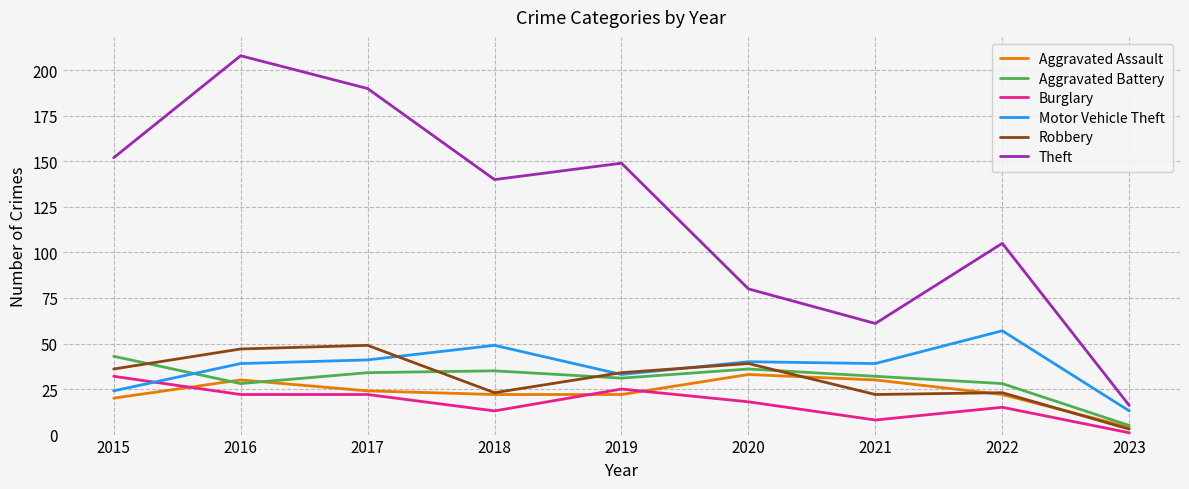

Reading left to right, what are all the values shown in this chart?

Aggravated Assault: 2015=20	2016=30	2017=24	2018=22	2019=22	2020=33	2021=30	2022=22	2023=4
Aggravated Battery: 2015=43	2016=28	2017=34	2018=35	2019=31	2020=36	2021=32	2022=28	2023=5
Burglary: 2015=32	2016=22	2017=22	2018=13	2019=25	2020=18	2021=8	2022=15	2023=1
Motor Vehicle Theft: 2015=24	2016=39	2017=41	2018=49	2019=33	2020=40	2021=39	2022=57	2023=13
Robbery: 2015=36	2016=47	2017=49	2018=23	2019=34	2020=39	2021=22	2022=23	2023=3
Theft: 2015=152	2016=208	2017=190	2018=140	2019=149	2020=80	2021=61	2022=105	2023=16